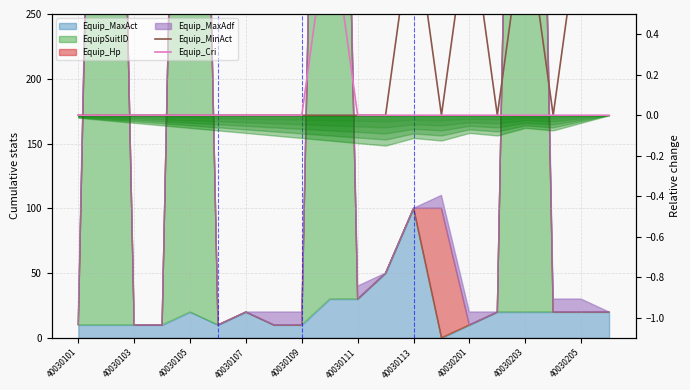

True or false: Equip_Cri and Equip_MinAct cross at least once.

False